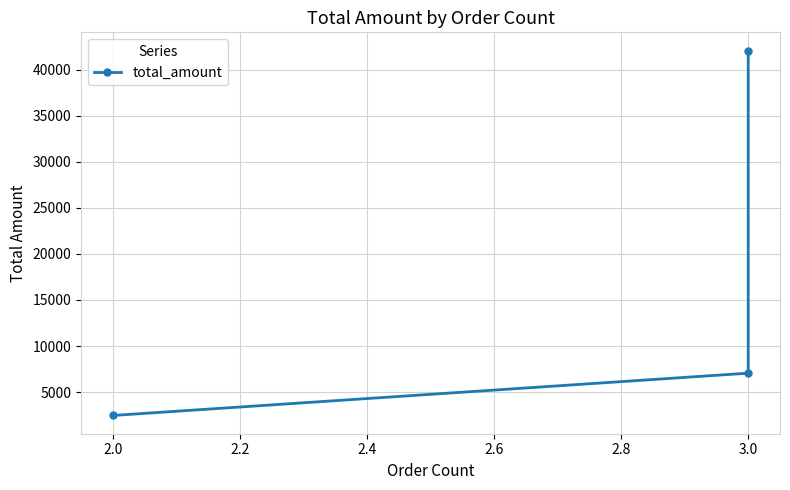

What is the label of the 2nd point from the right?

3.0